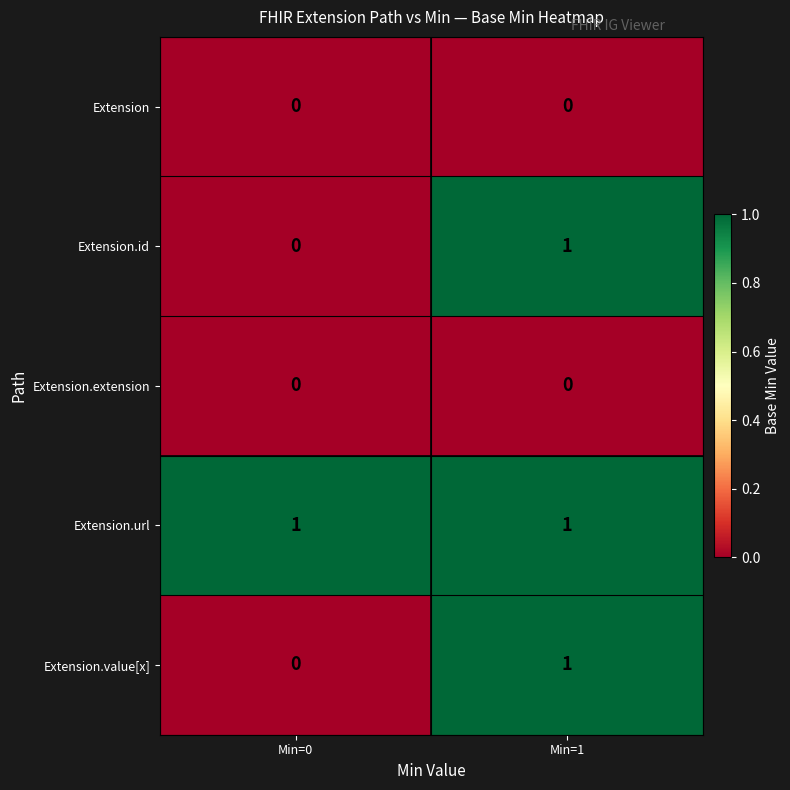

At which label is Extension.value[x] closest to 0?

Min=0